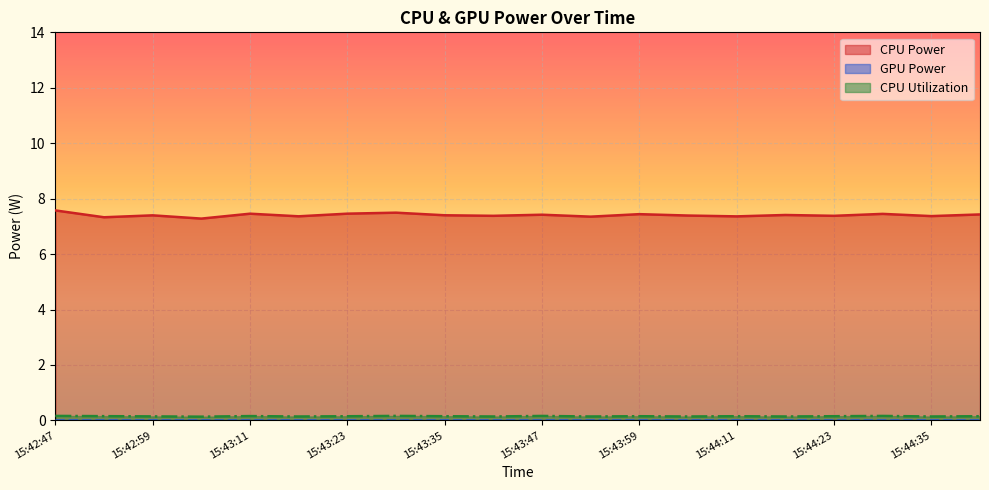

What is the average value of the CPU Power series?

7.4